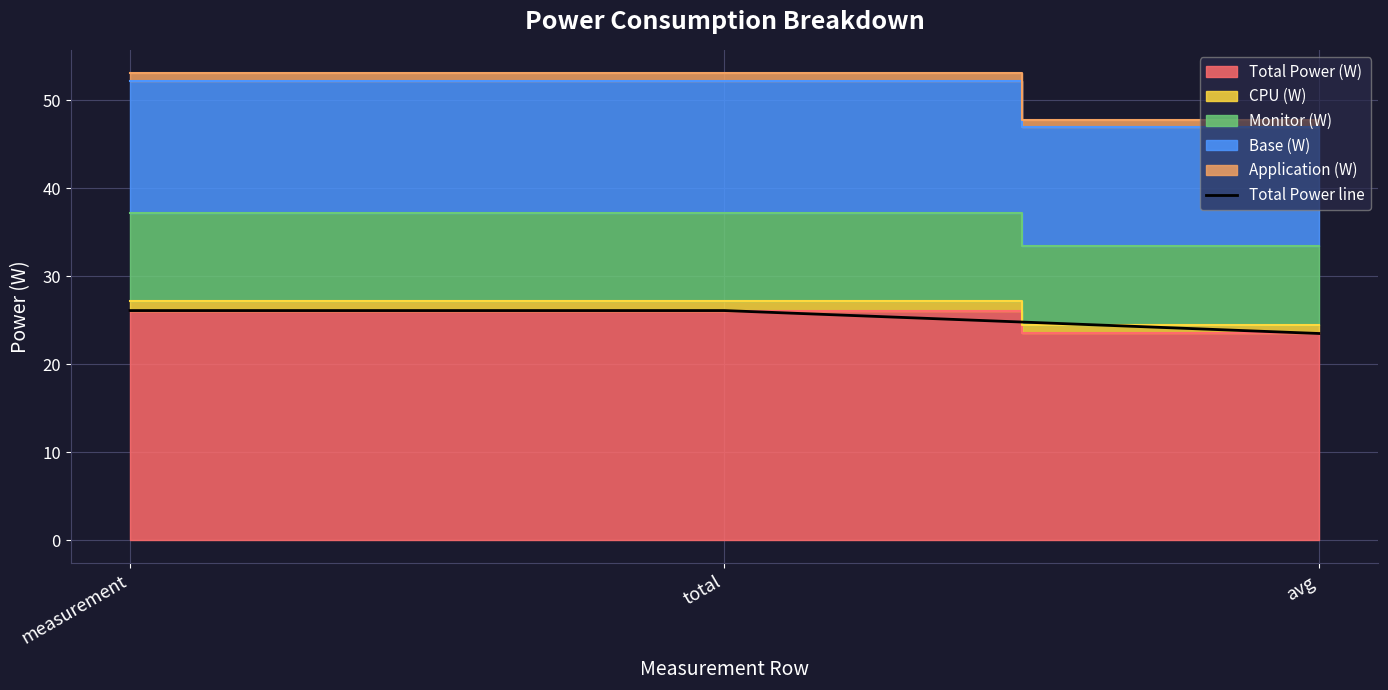

Rank the categories by value from highest to lowest.

measurement, total, avg